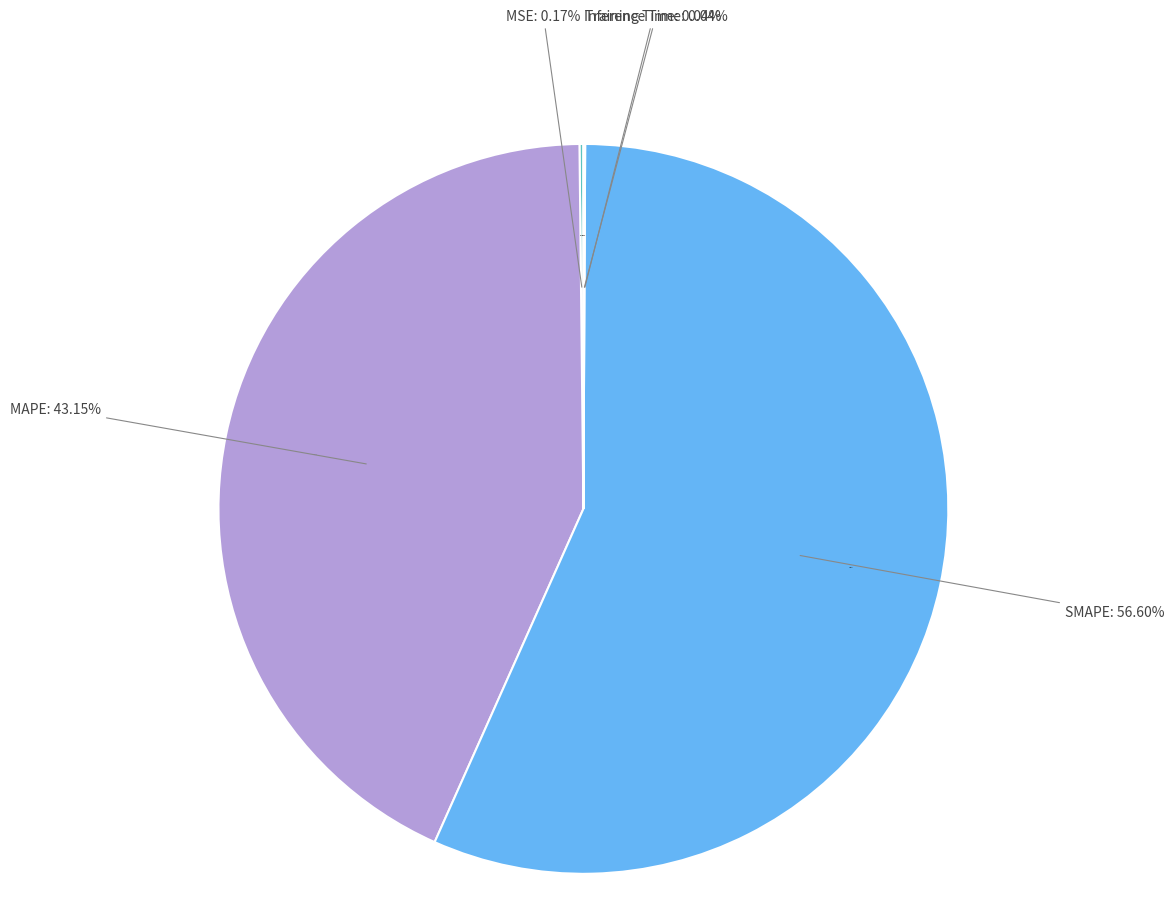

What portion of the pie excludes Training Time?

100.0%